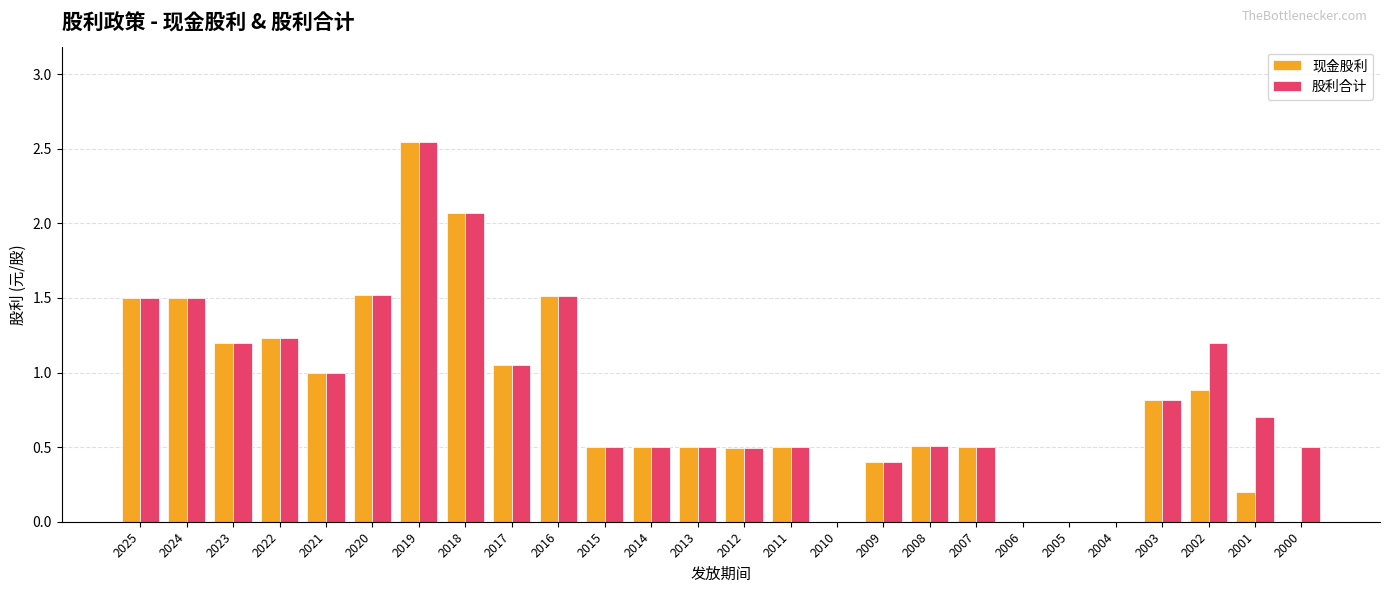

What is the sum of the 股利合计 values at 2022 and 2001?

1.9